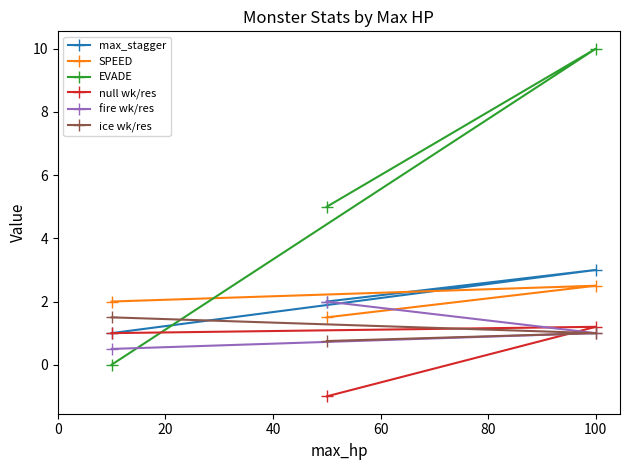

How many lines are shown in the chart?

6